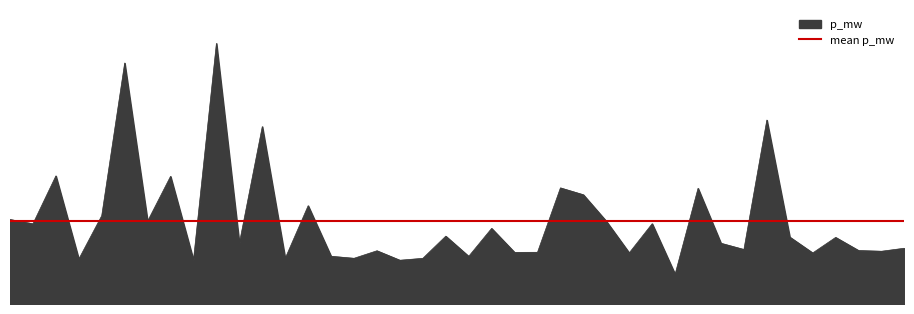

How many values are between 0 and 1?

40